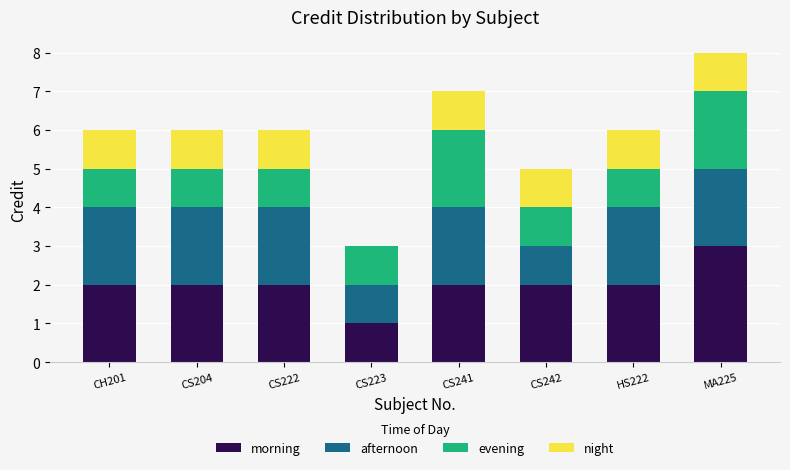

What are all the series names shown in the legend?

morning, afternoon, evening, night